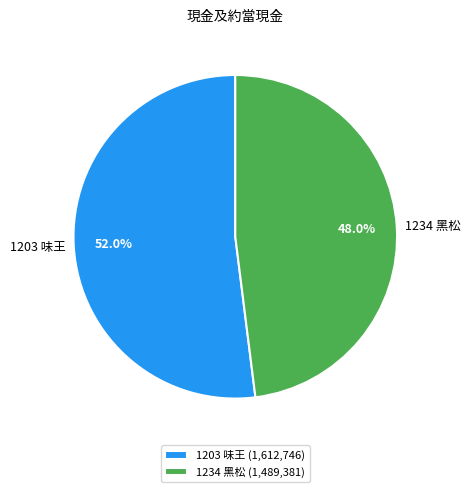

Is it true that 1203 味王 is 52% of the pie?

True